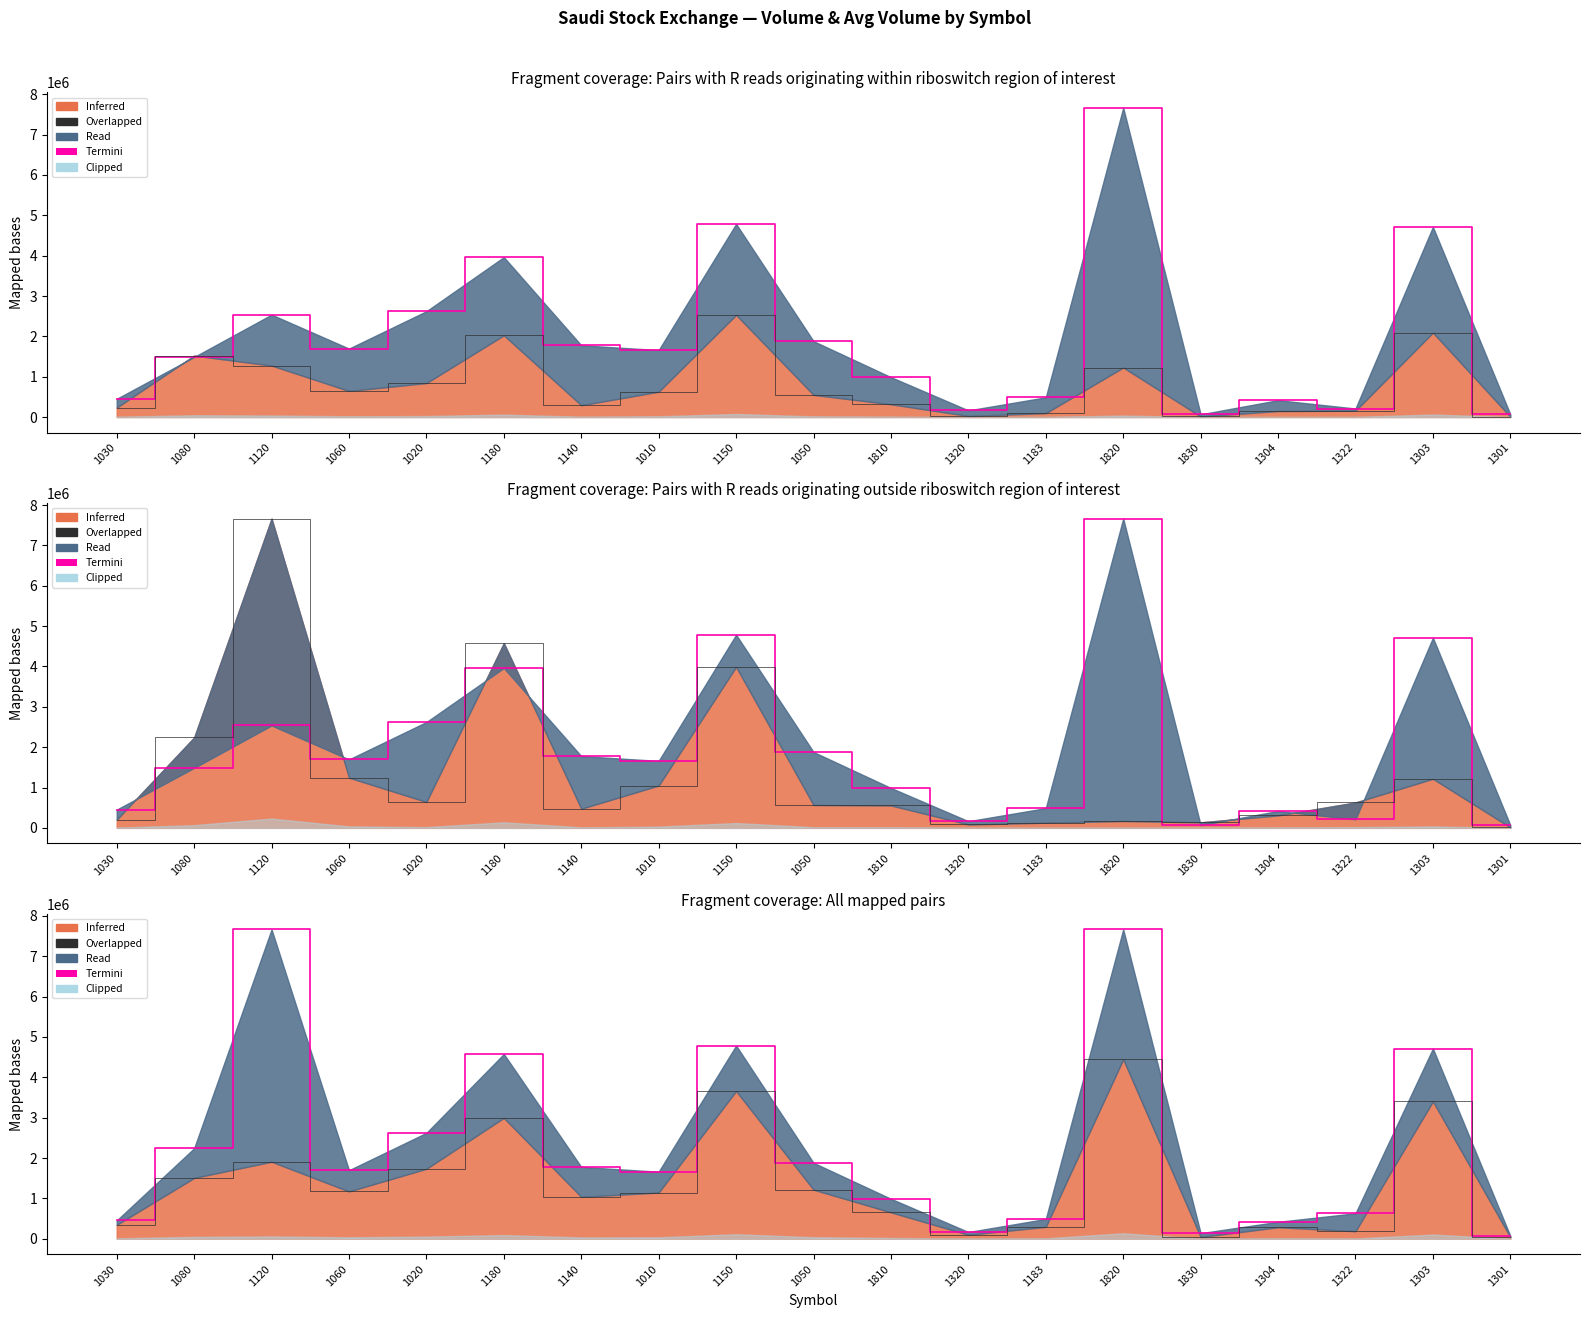

What is the sum of all Termini values?

44635945.0